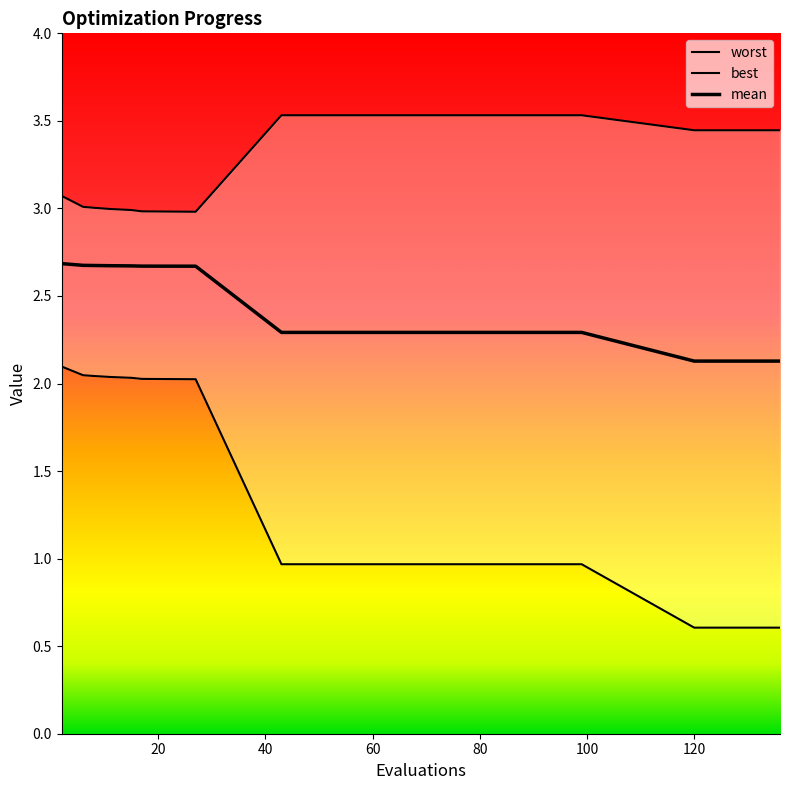

Is the value of best at 99 greater than the value of mean at 136?

No